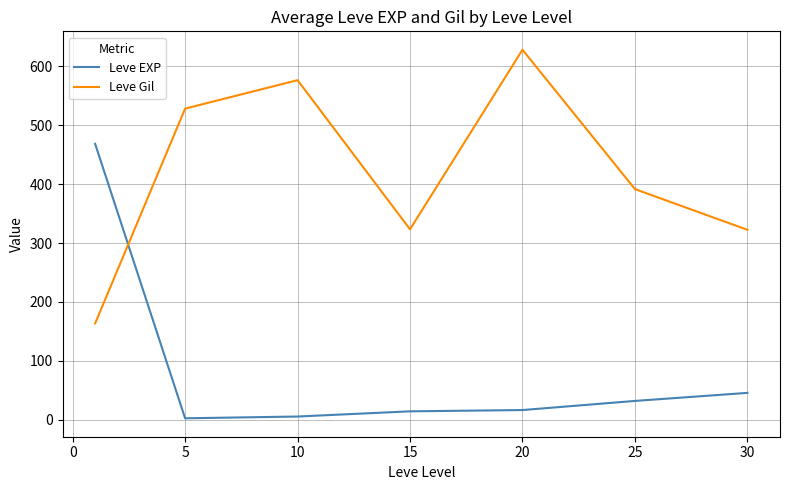

In Leve Gil, how many points are higher than both neighbors (excluding endpoints)?

2